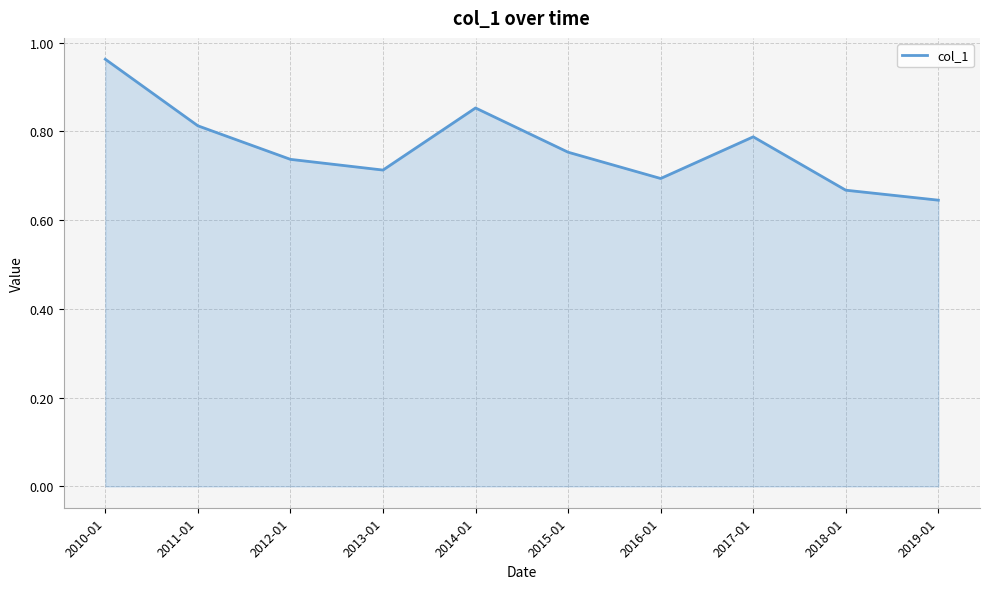

Which category has the lowest value across all series?

2019-01